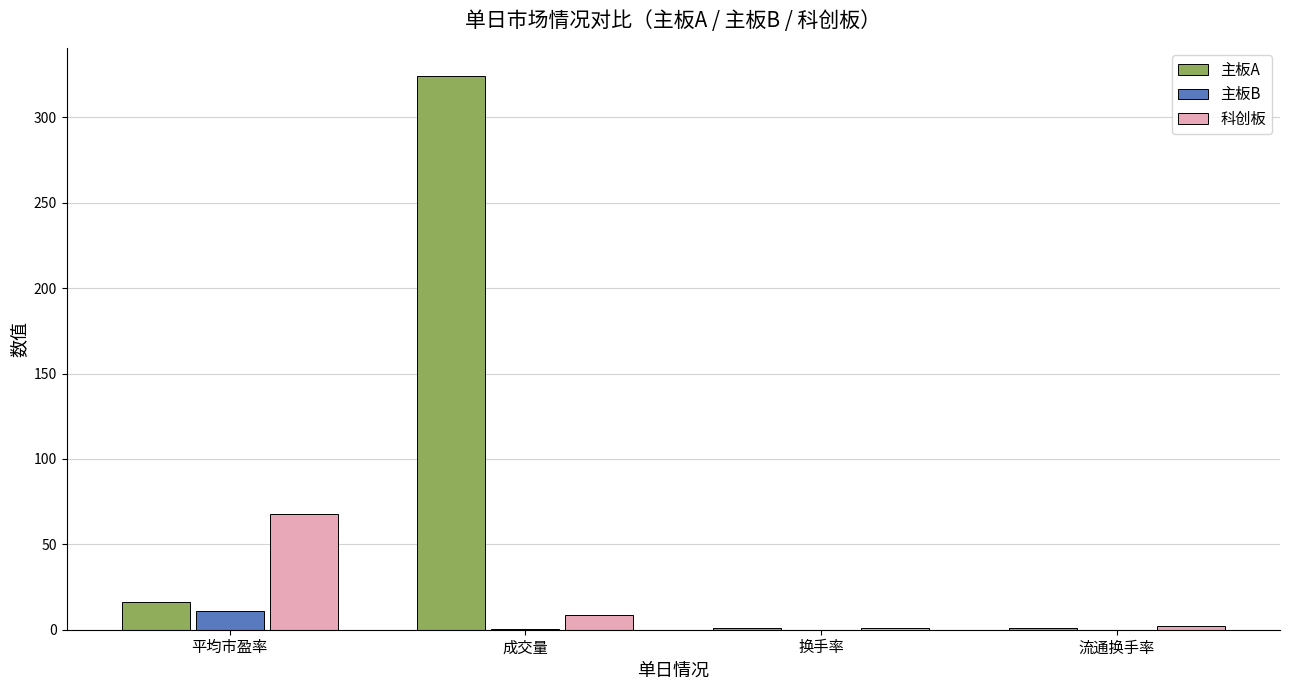

What is the sum of all 主板A values?

342.5